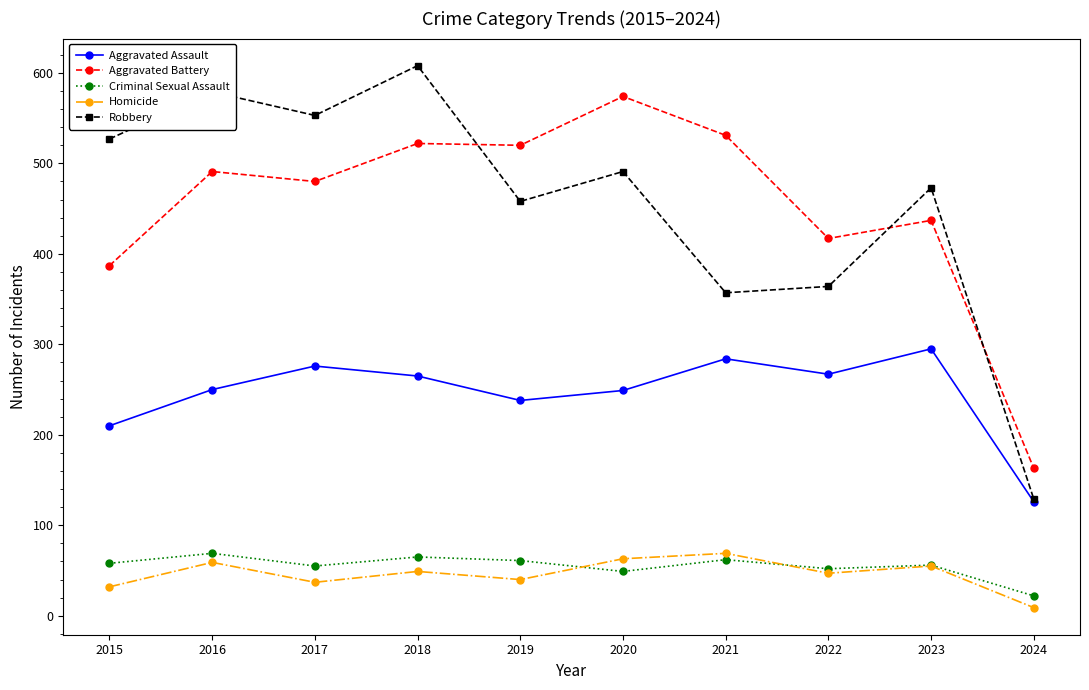

Which series changed the most between 2015 and 2019?

Aggravated Battery